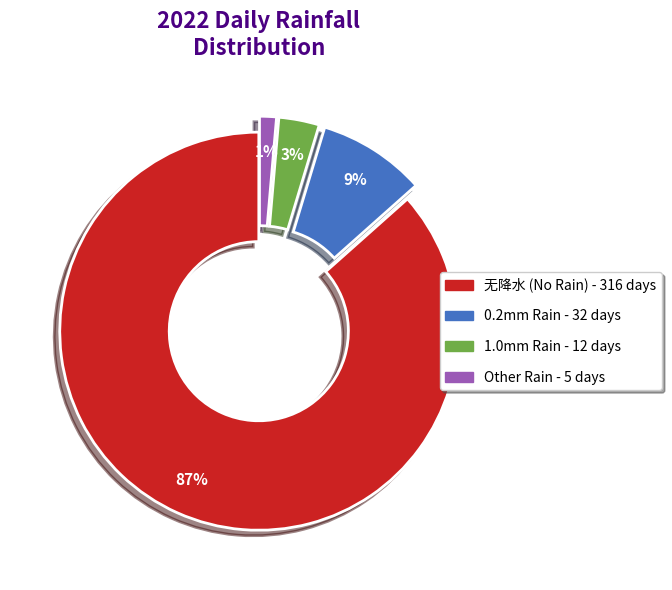

To the nearest percent, what is the average slice percentage?

25%